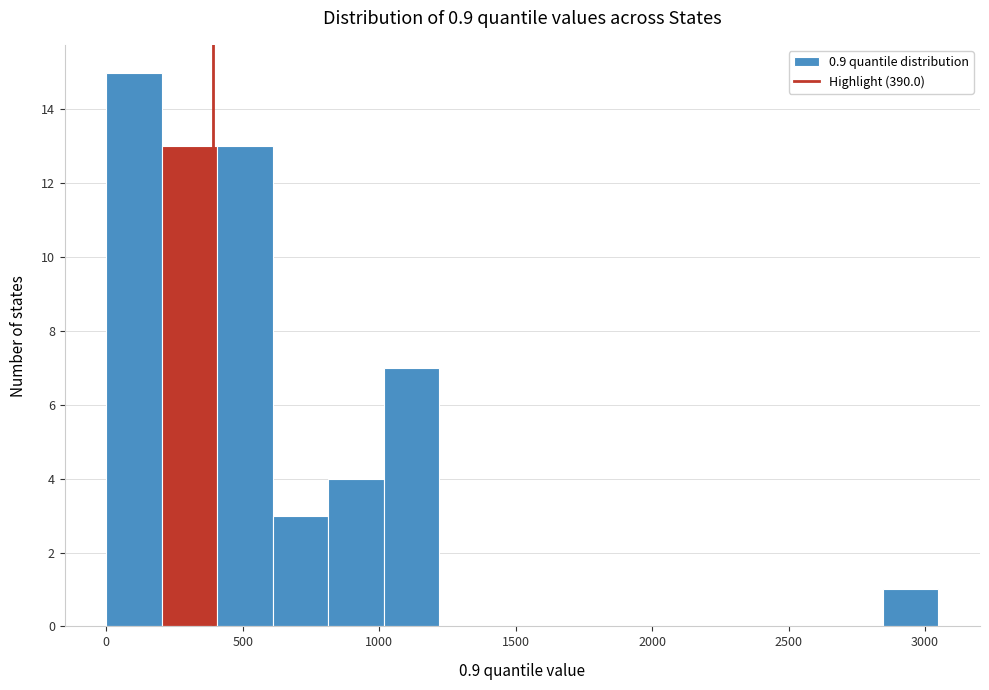

Reading left to right, list every bar in this chart as the range it spans on the x-axis followed by its height. Neither the bar edges nor the heights are printed on the chart, so give them approximately, as read against the axes.

0 to 200: 15
200 to 400: 13
400 to 600: 13
600 to 800: 3
800 to 1000: 4
1000 to 1200: 7
1200 to 1400: 0
1400 to 1650: 0
1650 to 1850: 0
1850 to 2050: 0
2050 to 2250: 0
2250 to 2450: 0
2450 to 2650: 0
2650 to 2850: 0
2850 to 3050: 1